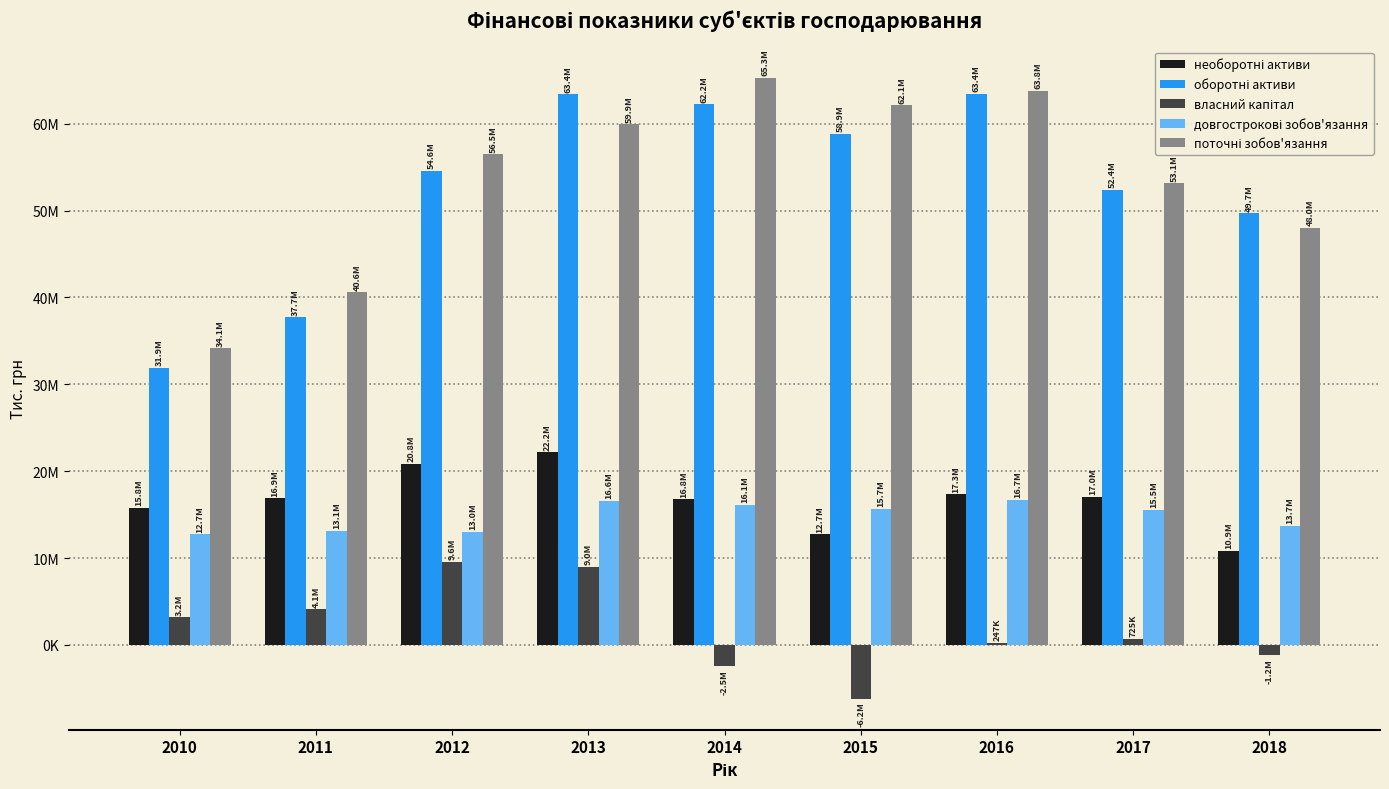

What is the total value across all series at 2010?

97766900